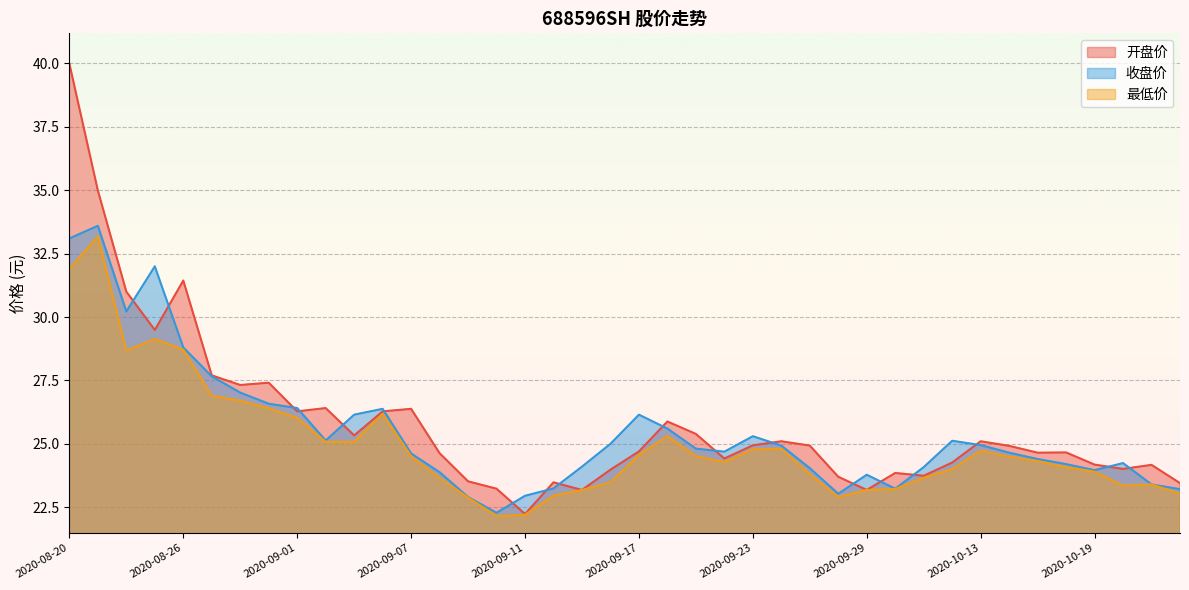

List the series in order of their overall mean, lowest first.

最低价, 收盘价, 开盘价